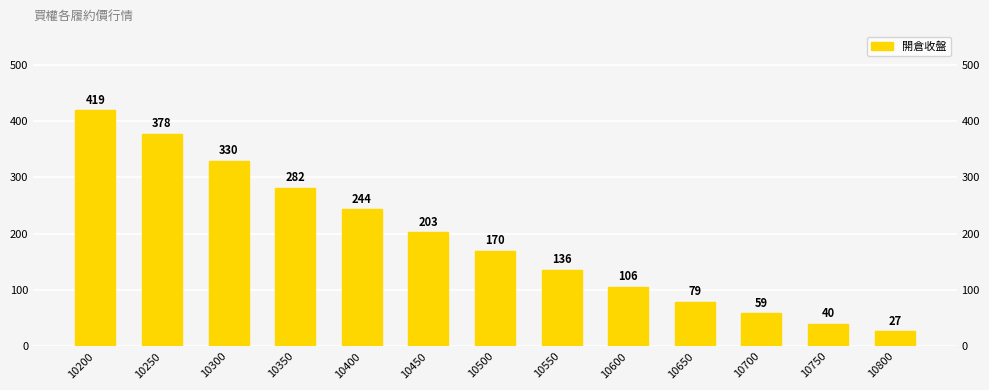

Which has a higher value, 10350 or 10300?

10300